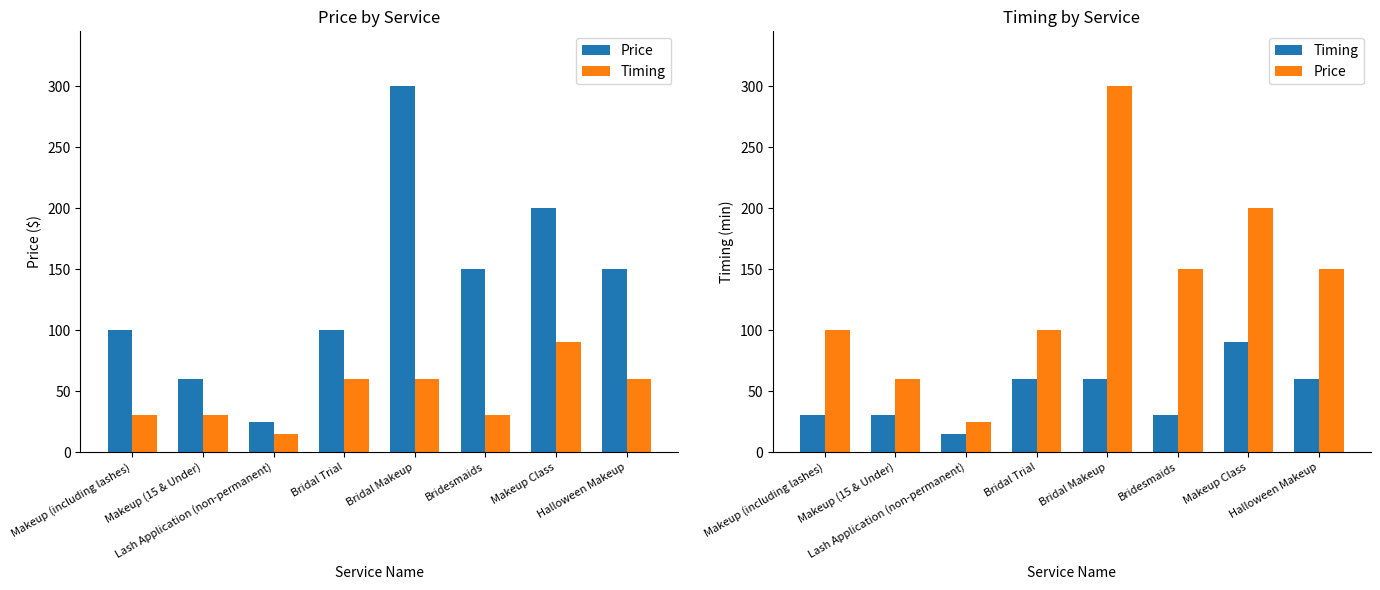

What is the total value across all series at Makeup (15 & Under)?

90